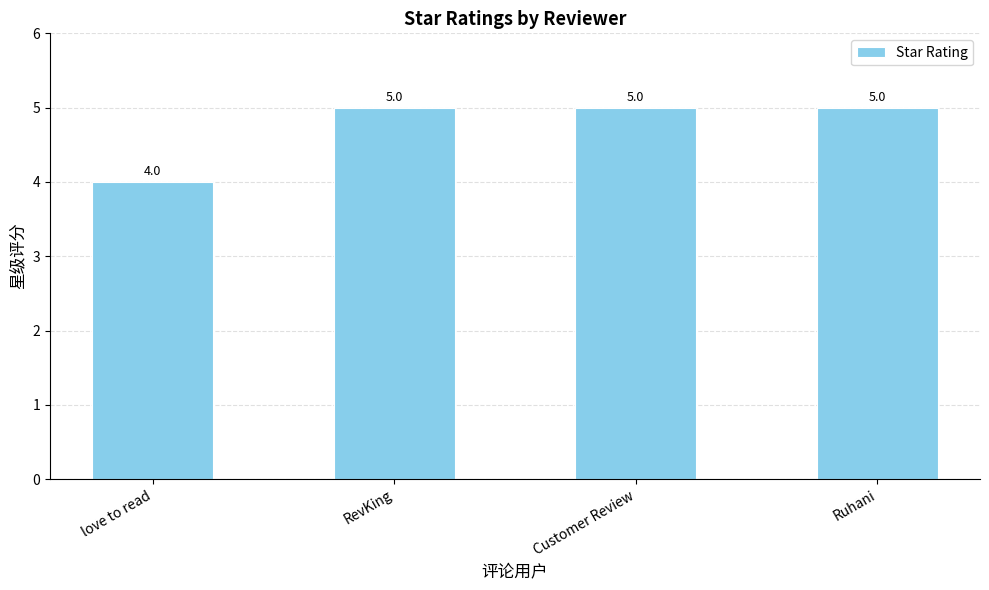

How many data points does each series have?

4